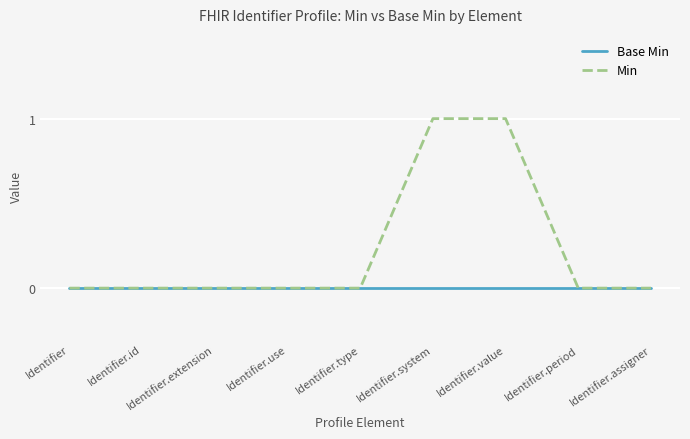

Rank the series by their average value, from lowest to highest.

Base Min, Min